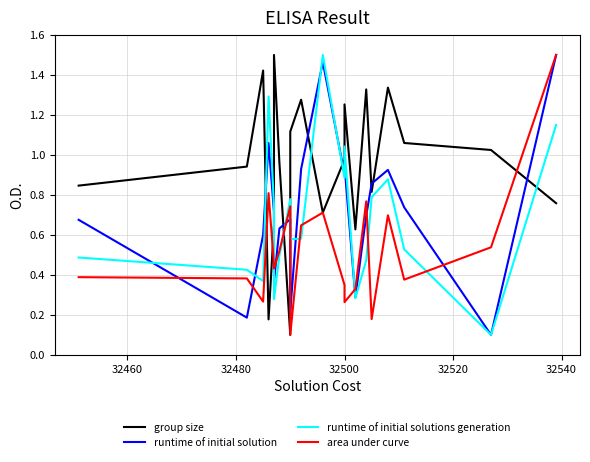

Which series has the widest spread of values?

group size